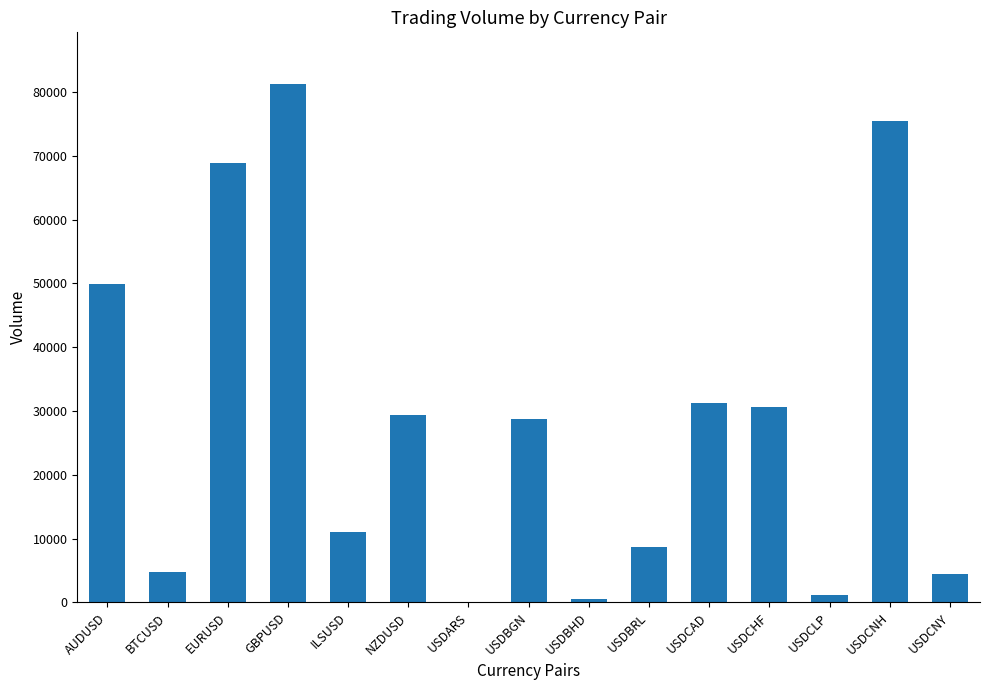

At which category does the chart reach its peak across all series?

GBPUSD